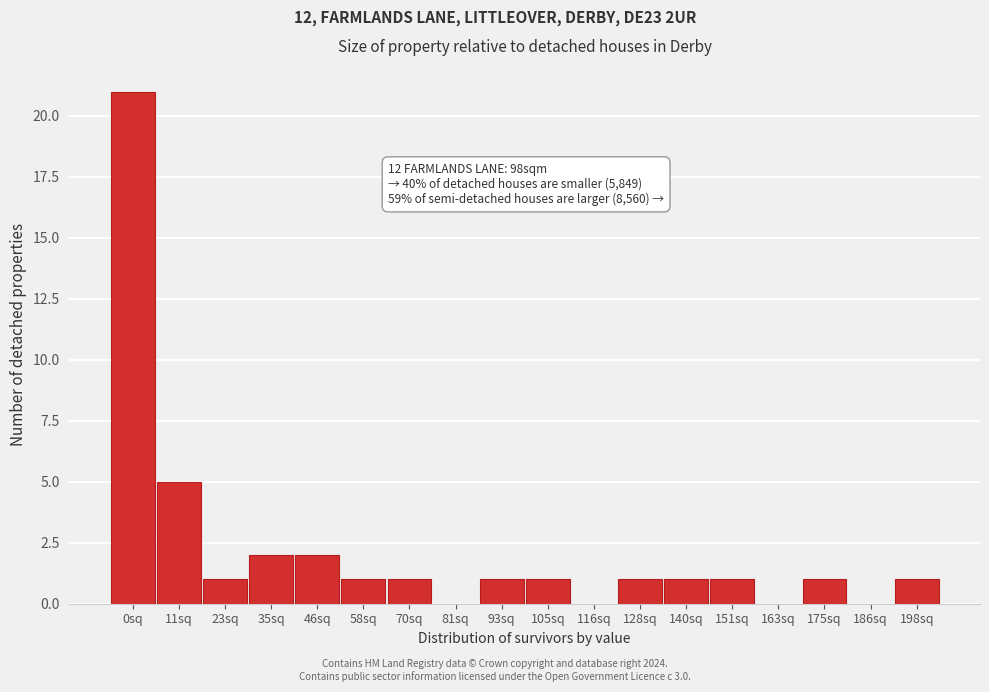

Reading right to left, extract all data points from this chart.

198sq=1	186sq=0	175sq=1	163sq=0	151sq=1	140sq=1	128sq=1	116sq=0	105sq=1	93sq=1	81sq=0	70sq=1	58sq=1	46sq=2	35sq=2	23sq=1	11sq=5	0sq=21